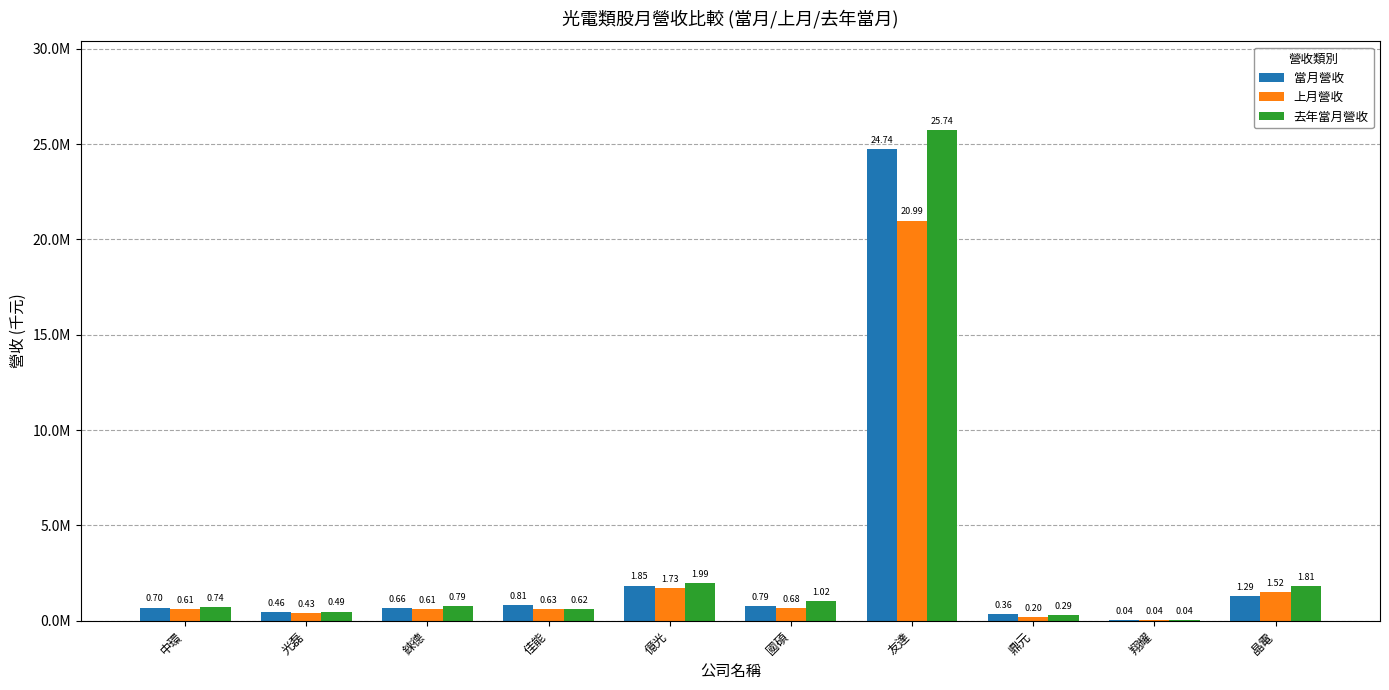

List the series in order of their peak value, lowest first.

上月營收, 當月營收, 去年當月營收